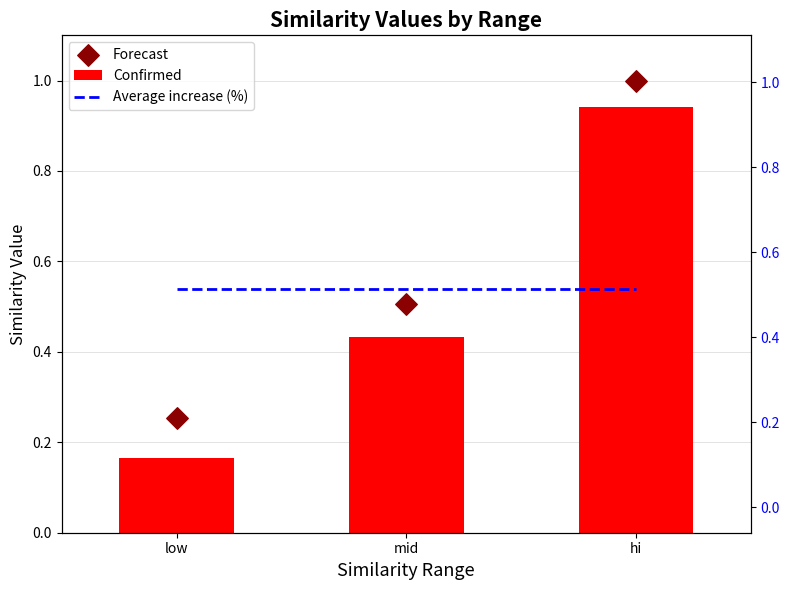

What are all the series names shown in the legend?

Confirmed, Forecast, Average increase (%)